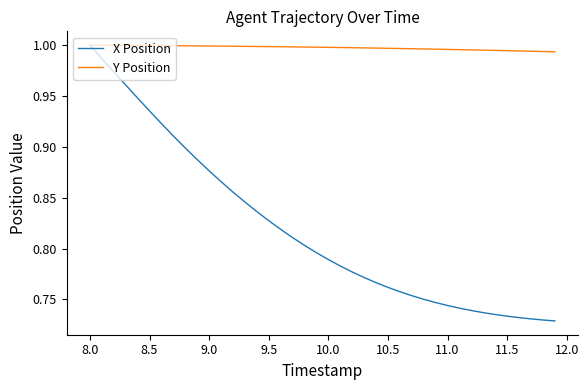

Does the chart have visible grid lines?

No